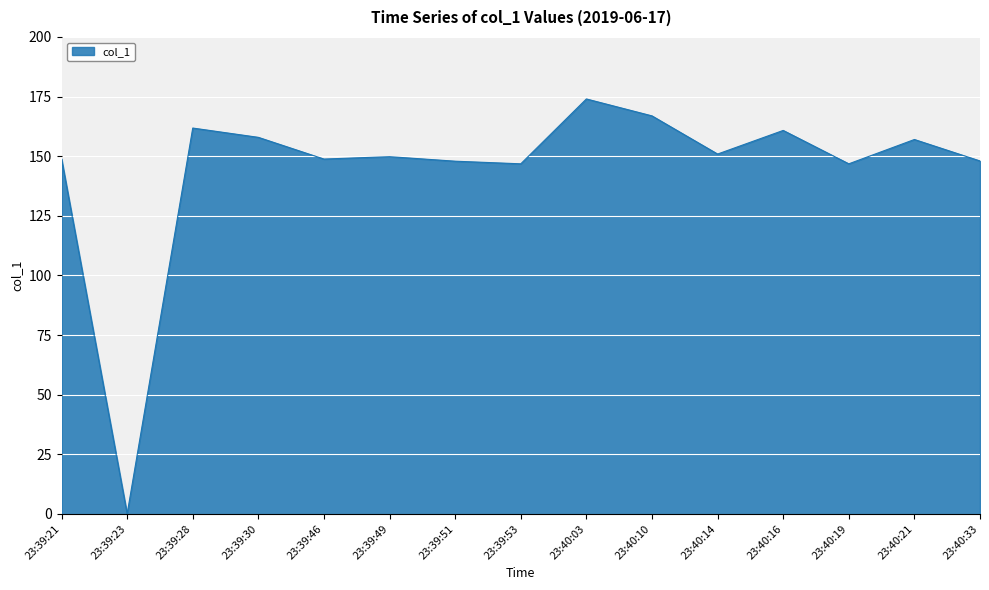

Read the value at 23:40:03.

174.0